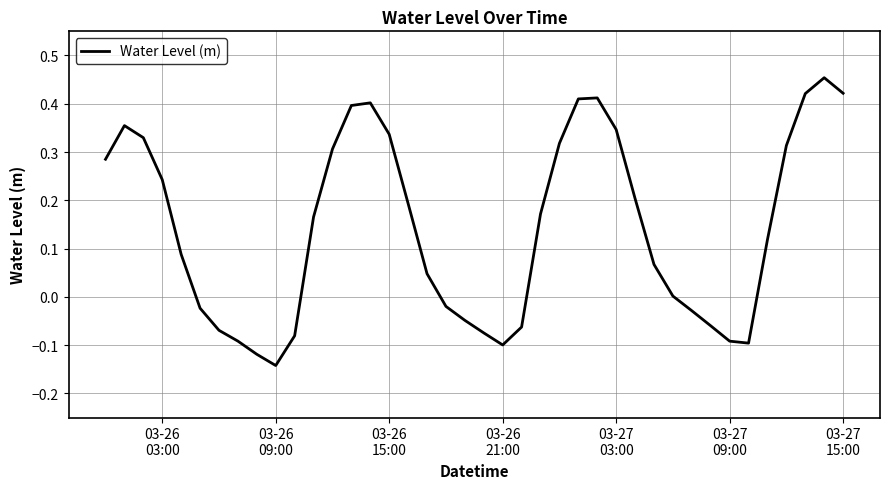

What is the difference between the maximum and minimum values?

0.6